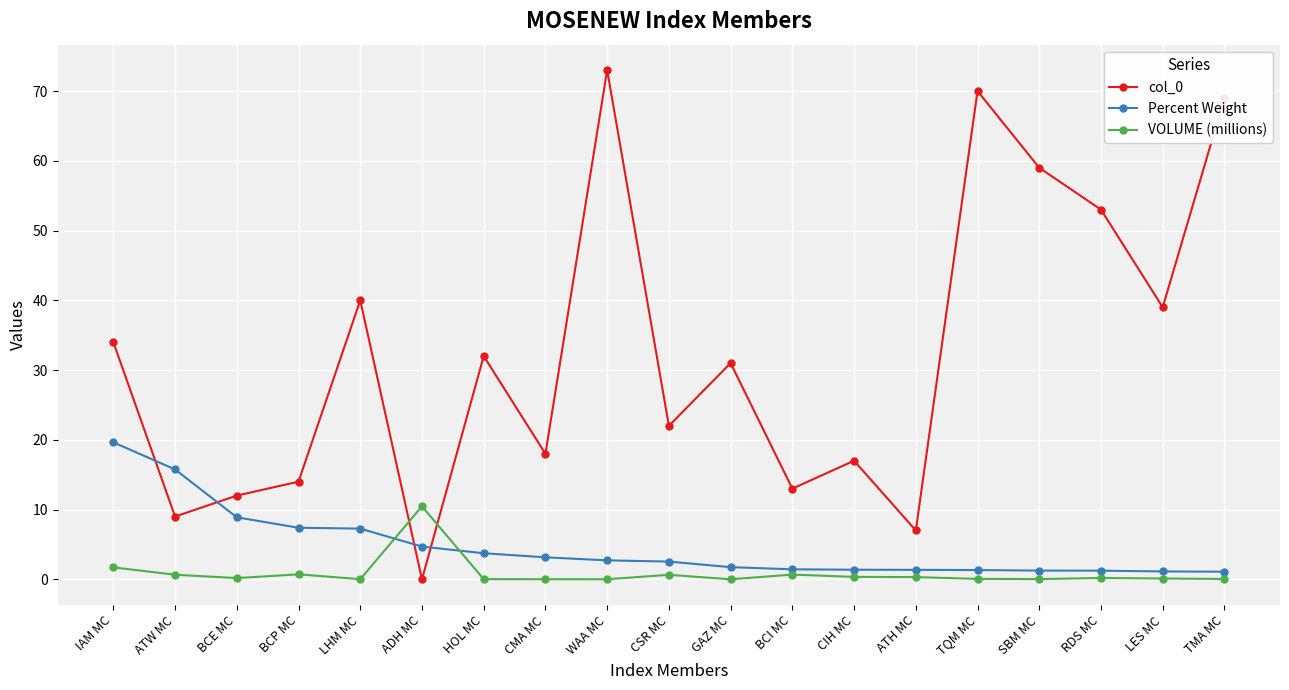

What is the sum of all Percent Weight values?

87.7